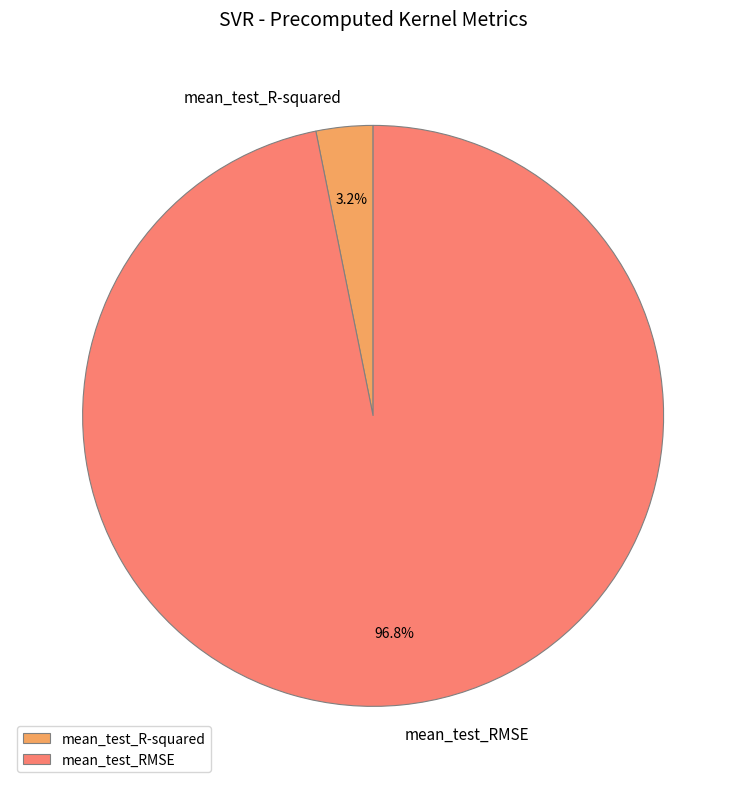

What is the smallest slice in the pie chart?

mean_test_R-squared